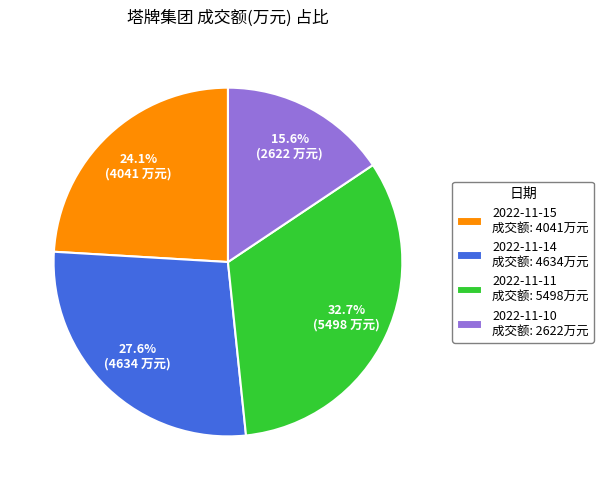

Combined, do 2022-11-10 and 2022-11-15 account for over 50%?

No